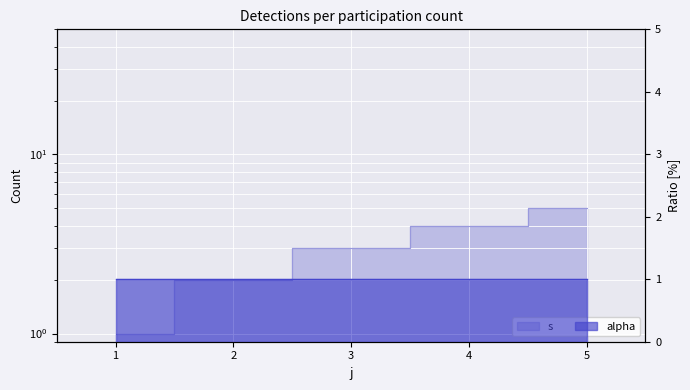

Which label corresponds to the smallest value in the chart?

1